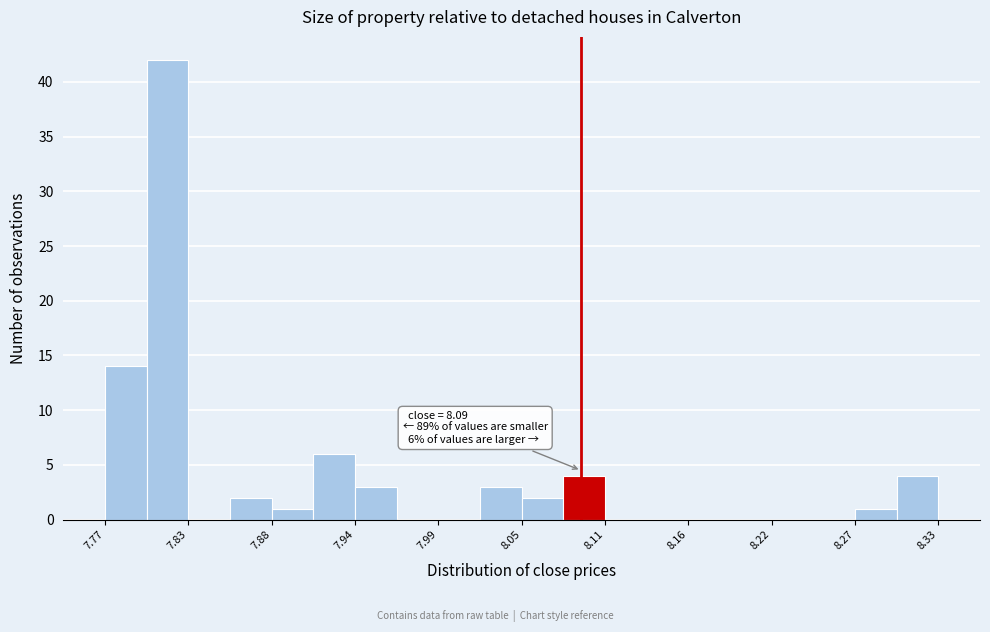

Around what value on the x-axis is the tallest bar? Give the approximate position of its centre, as read against the axis.

7.81